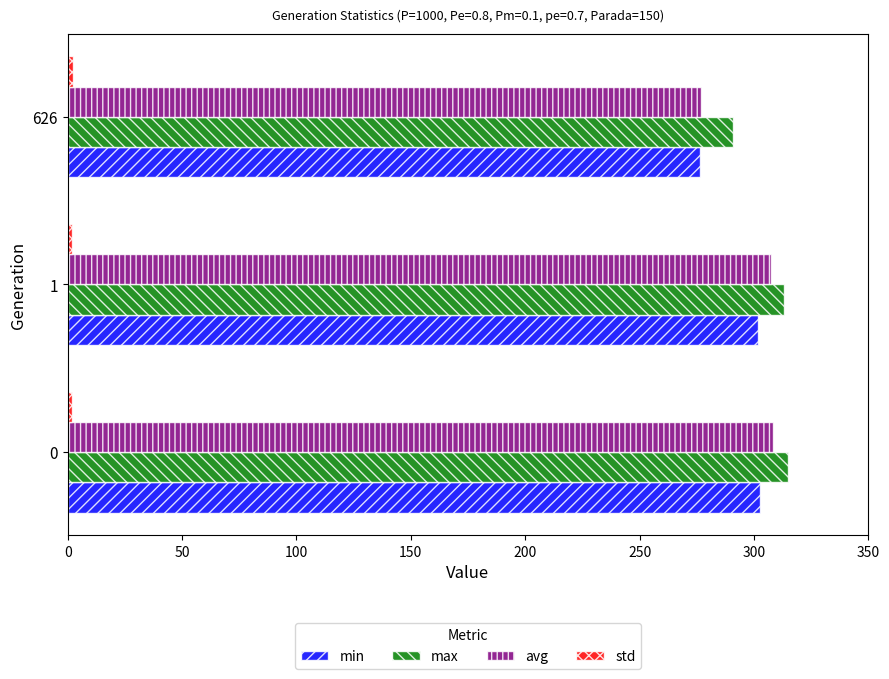

Is the value of max at 0 greater than the value of avg at 626?

Yes